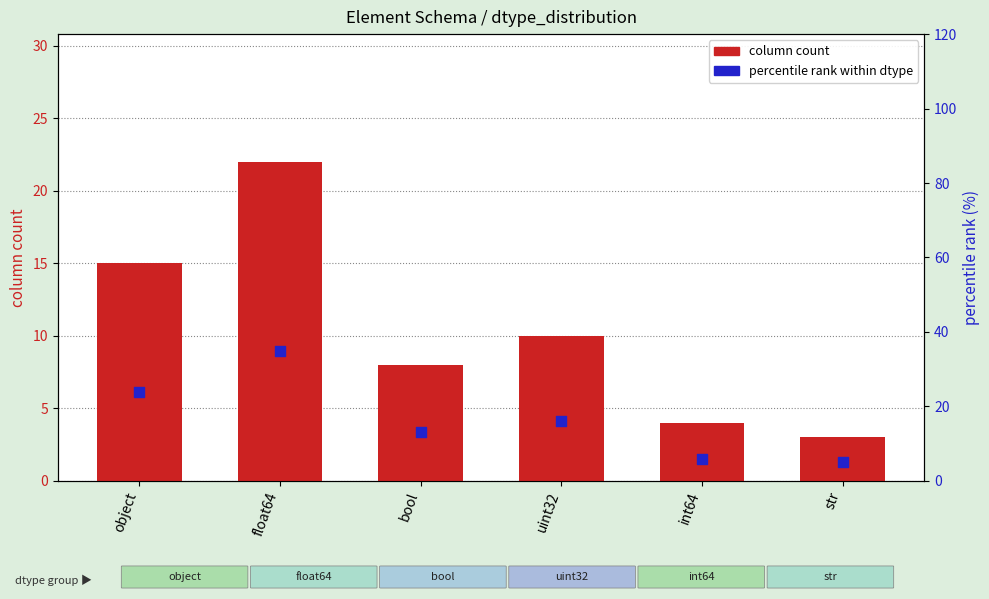

Is the value of column count at object greater than the value of percentile rank at bool?

Yes